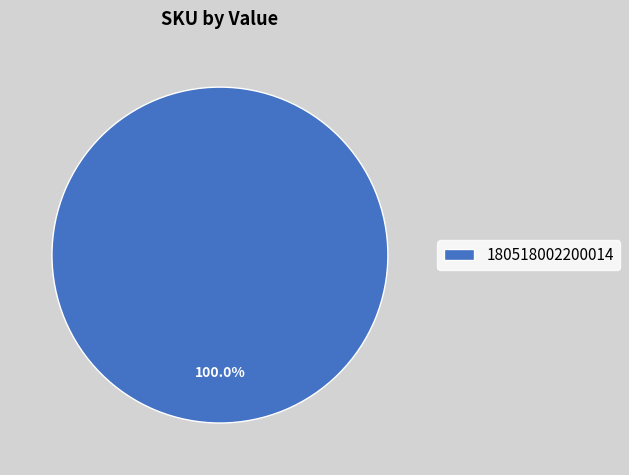

Count the number of slices in the pie.

1